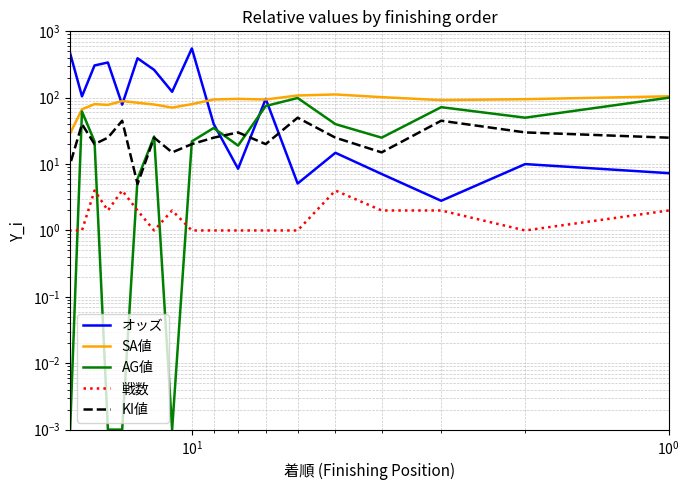

True or false: 戦数 has a value of 1.6 at $\mathdefault{10^{0}}$.

False